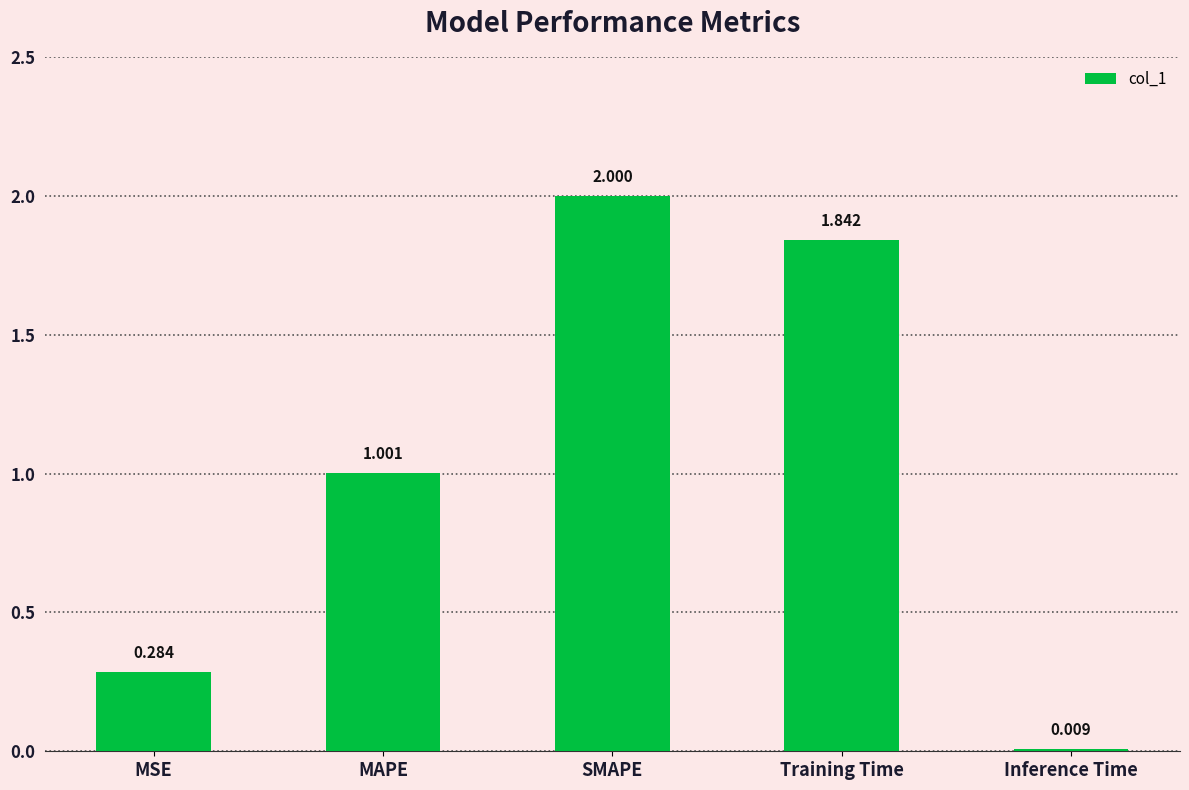

At which label is the value closest to 1?

MAPE